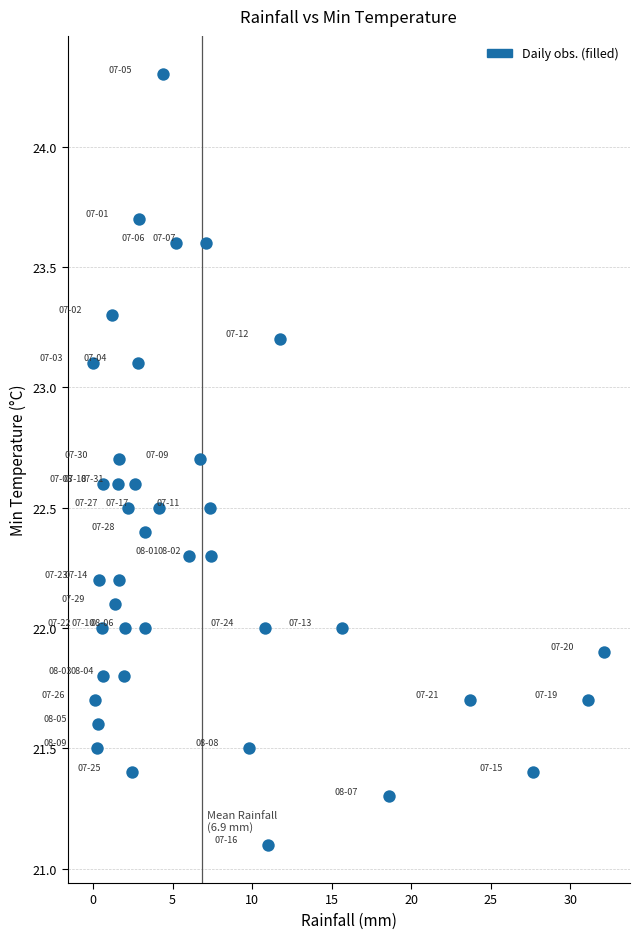

What is the range of X values (max minus min)?

32.1